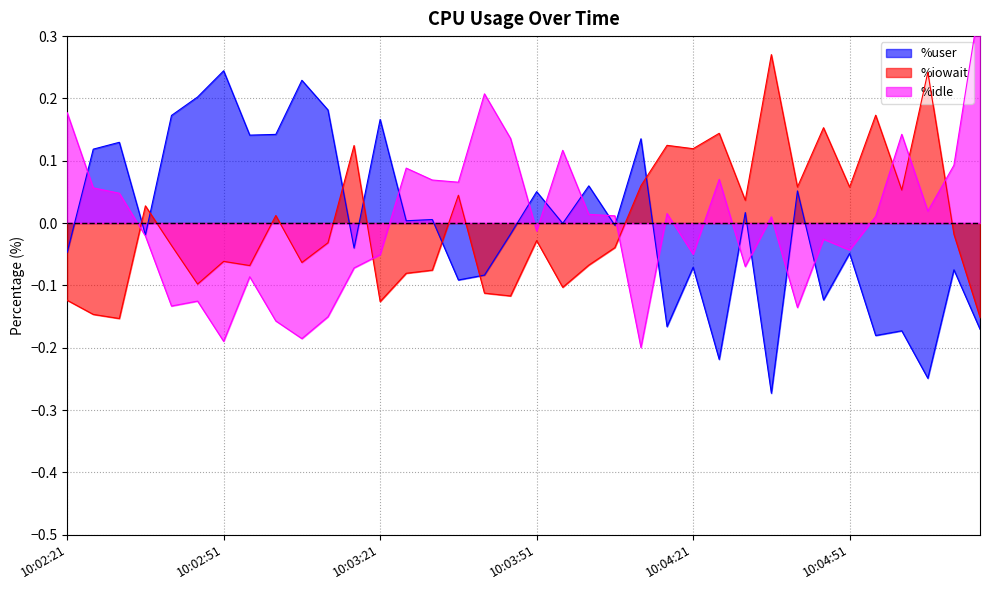

Rank the series by their average value, from lowest to highest.

%user, %iowait, %idle